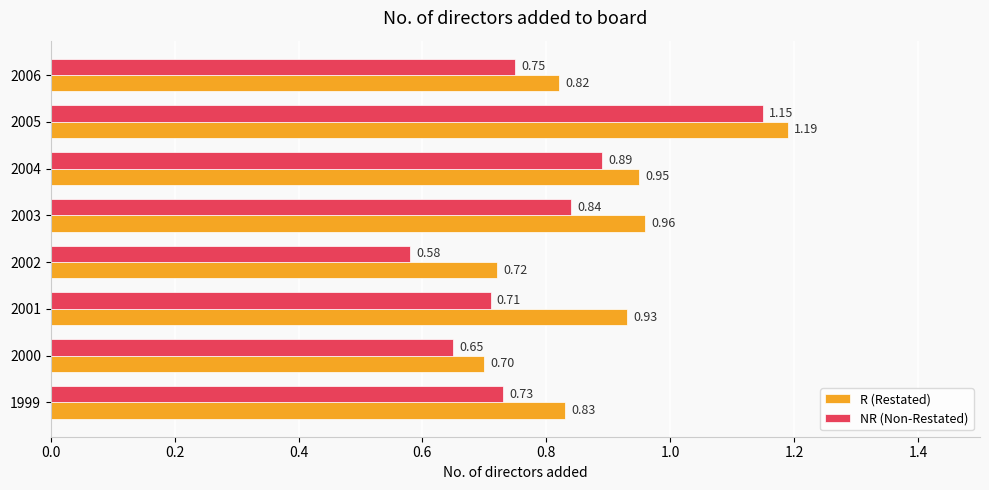

What are all the series names shown in the legend?

R (Restated), NR (Non-Restated)